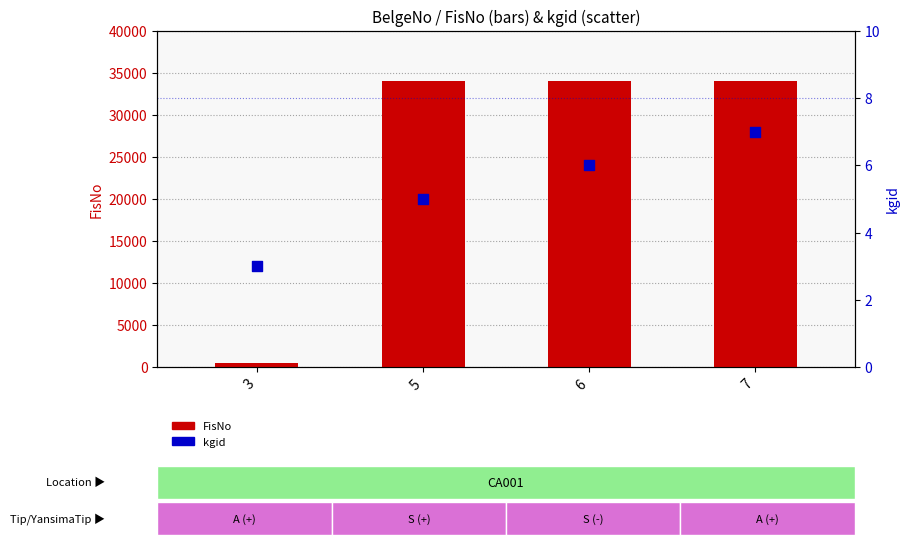

What are all the series names shown in the legend?

FisNo, kgid